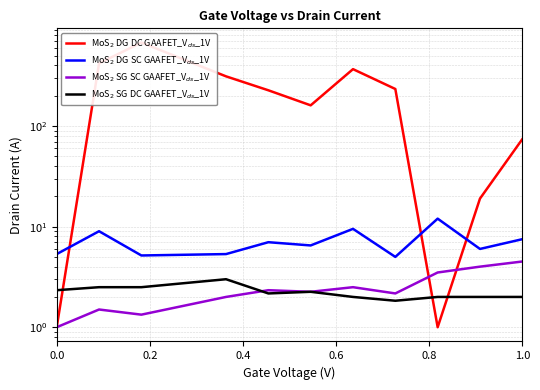

True or false: MoS$_2$ SG DC GAAFET_V$_{ds}$_1V has more than 0 points higher than both neighbors.

True